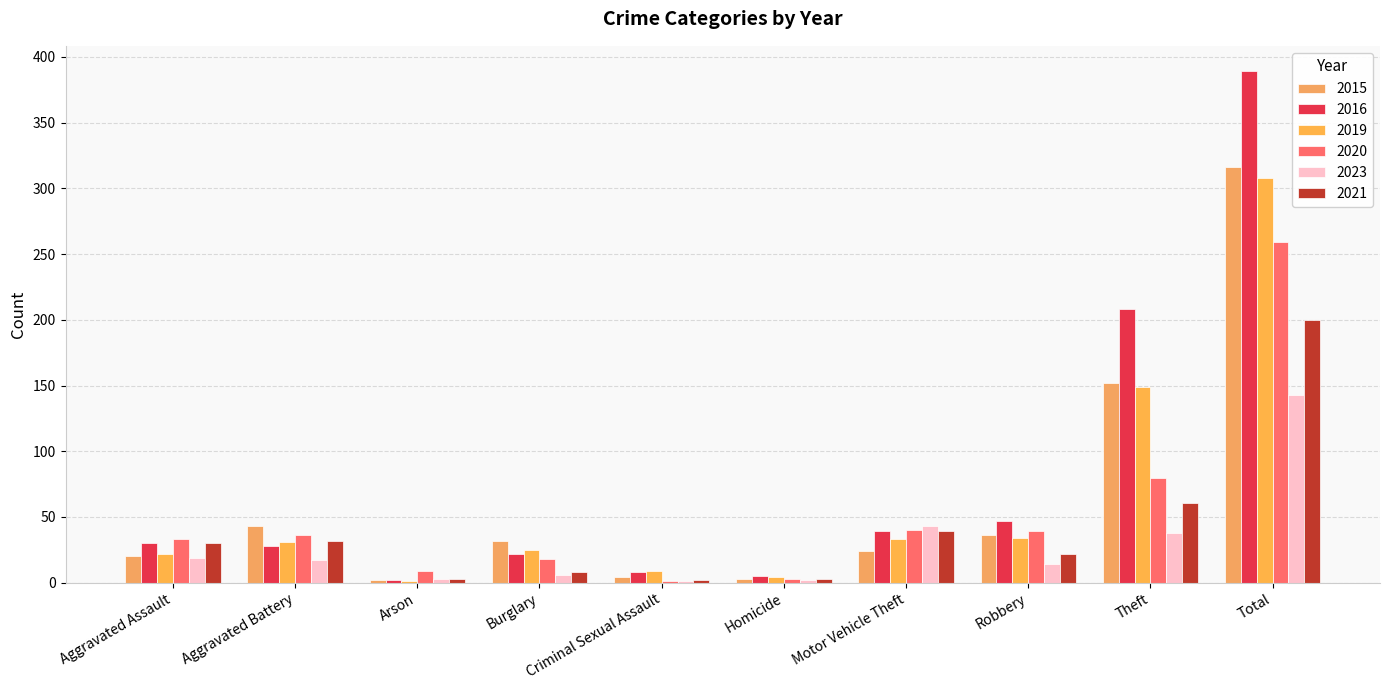

Are the bars horizontal?

No